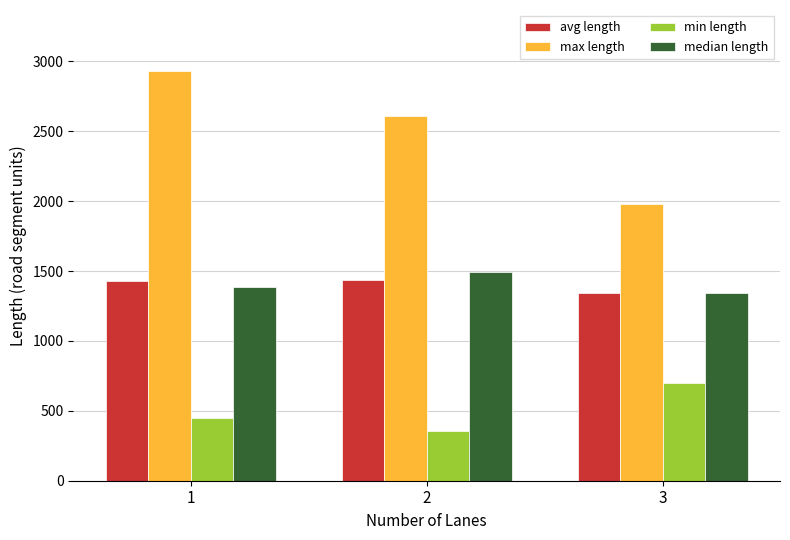

What is the average value of the median length series?

1408.3